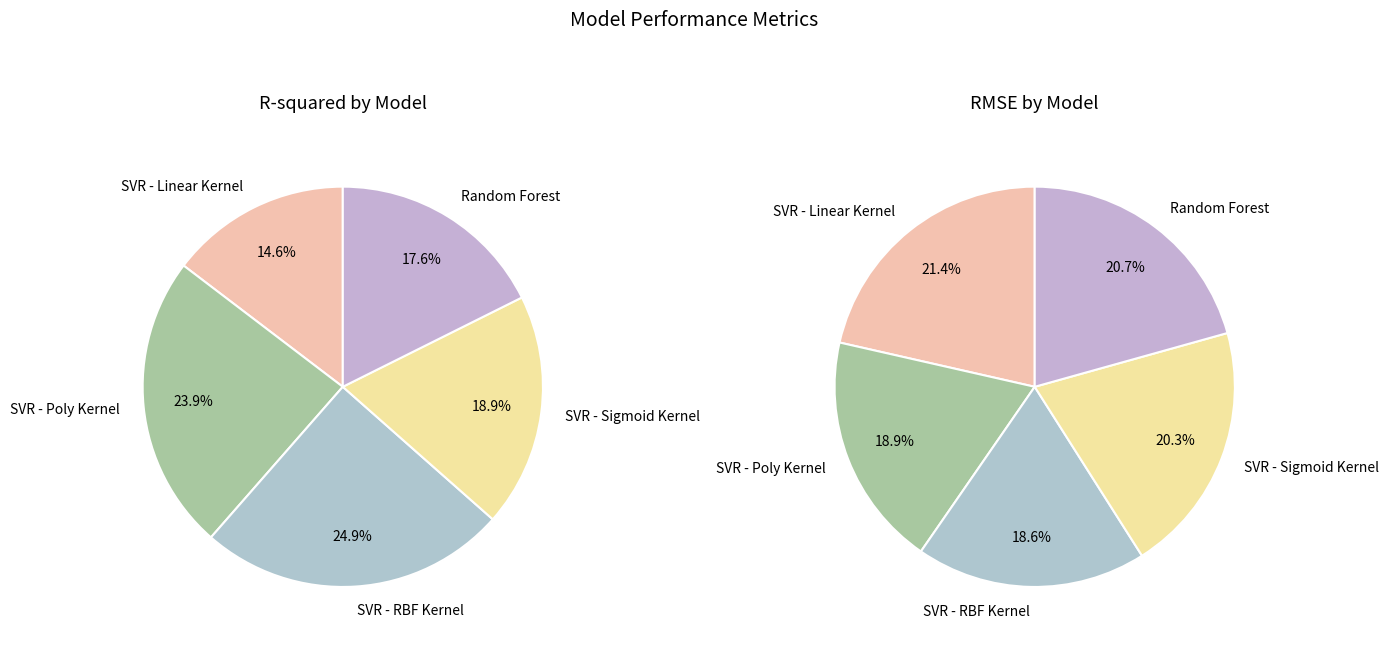

Which category has the smallest portion of the pie?

SVR - Linear Kernel